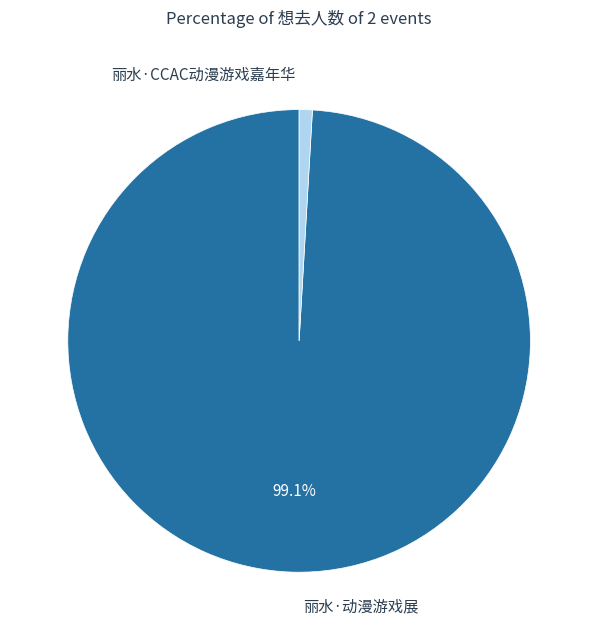

Which category has the smallest portion of the pie?

丽水·CCAC动漫游戏嘉年华